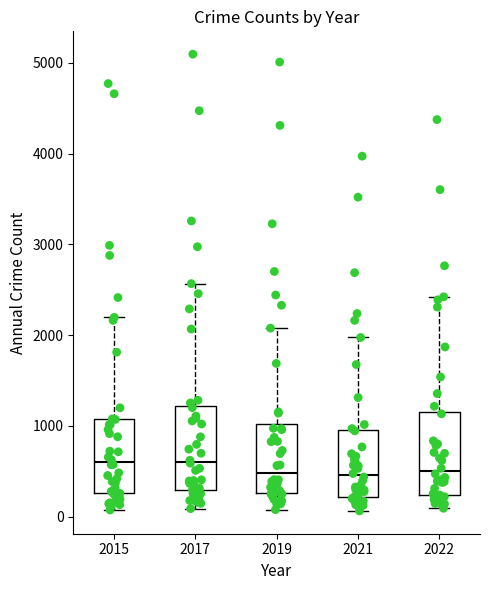

Where is the lower edge of the box at x = 2021 on the y-axis? The values are not printed on the chart, so give them approximately, as read against the axis.

200